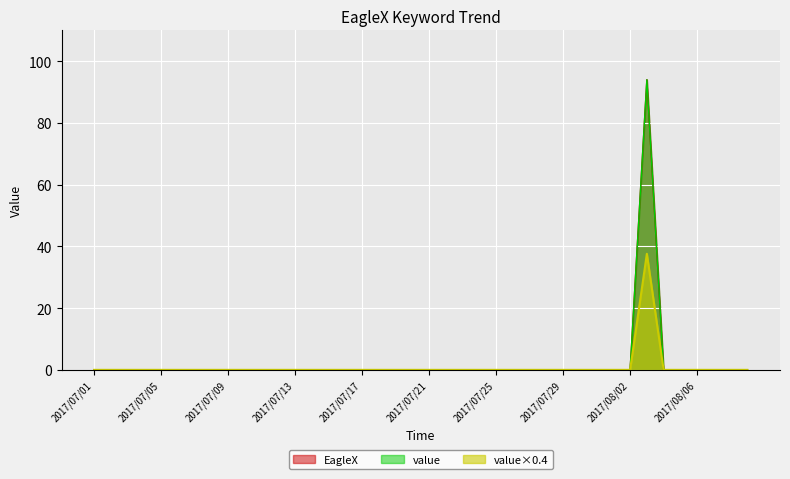

True or false: value and EagleX intersect in this chart.

False